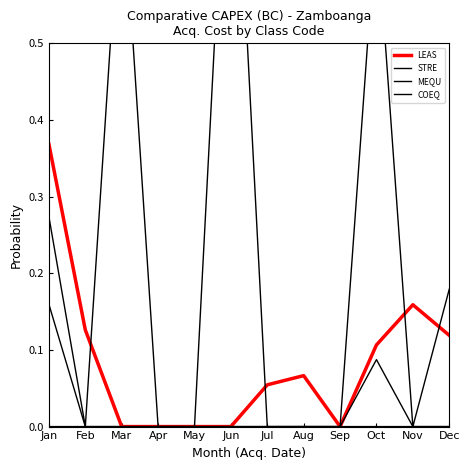

The value of COEQ at Aug is -0.3. True or false?

False